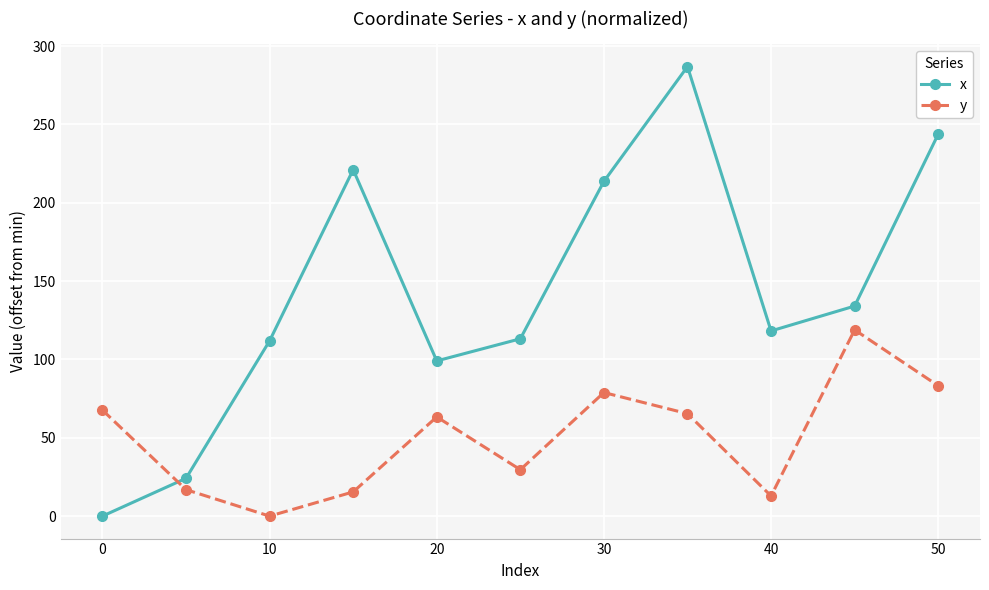

Count the number of categories in the chart.

11